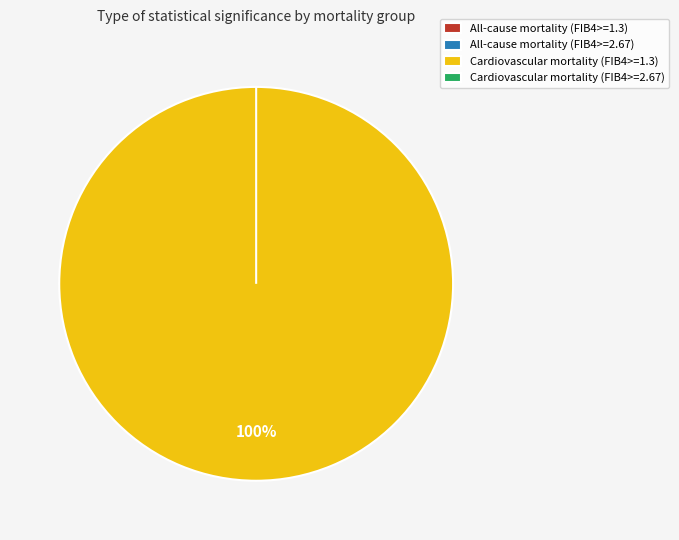

How much of the chart is everything except Cardiovascular mortality (FIB4>=2.67)?

100.0%